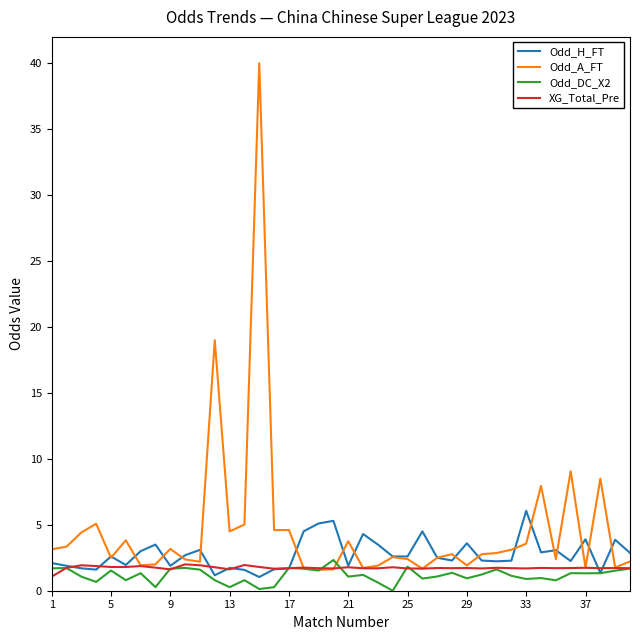

Rank the series by their average value, from highest to lowest.

Odd_A_FT, Odd_H_FT, XG_Total_Pre, Odd_DC_X2